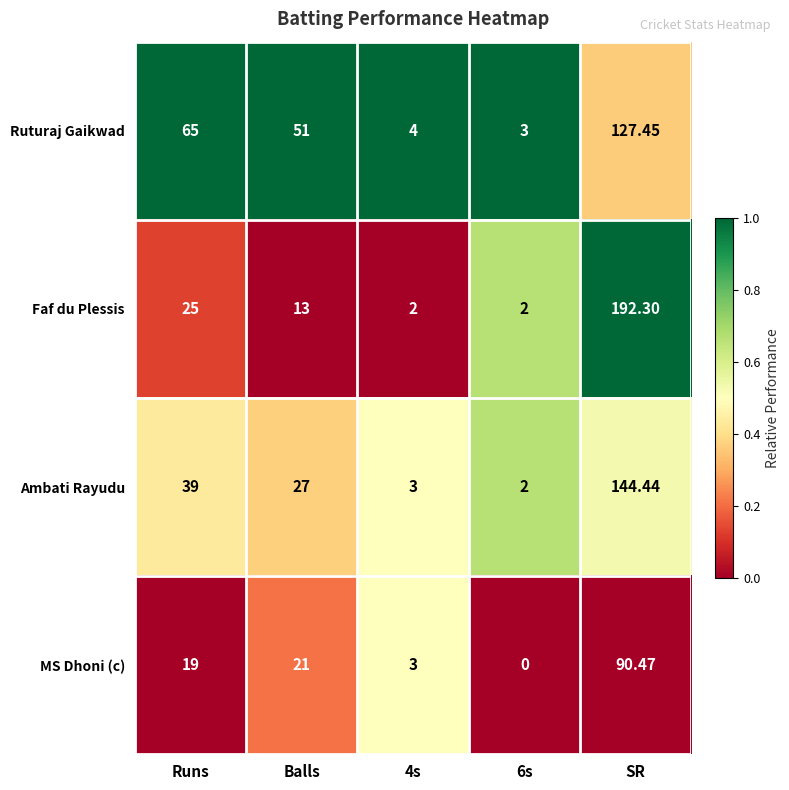

At which label is Faf du Plessis closest to 97?

Runs